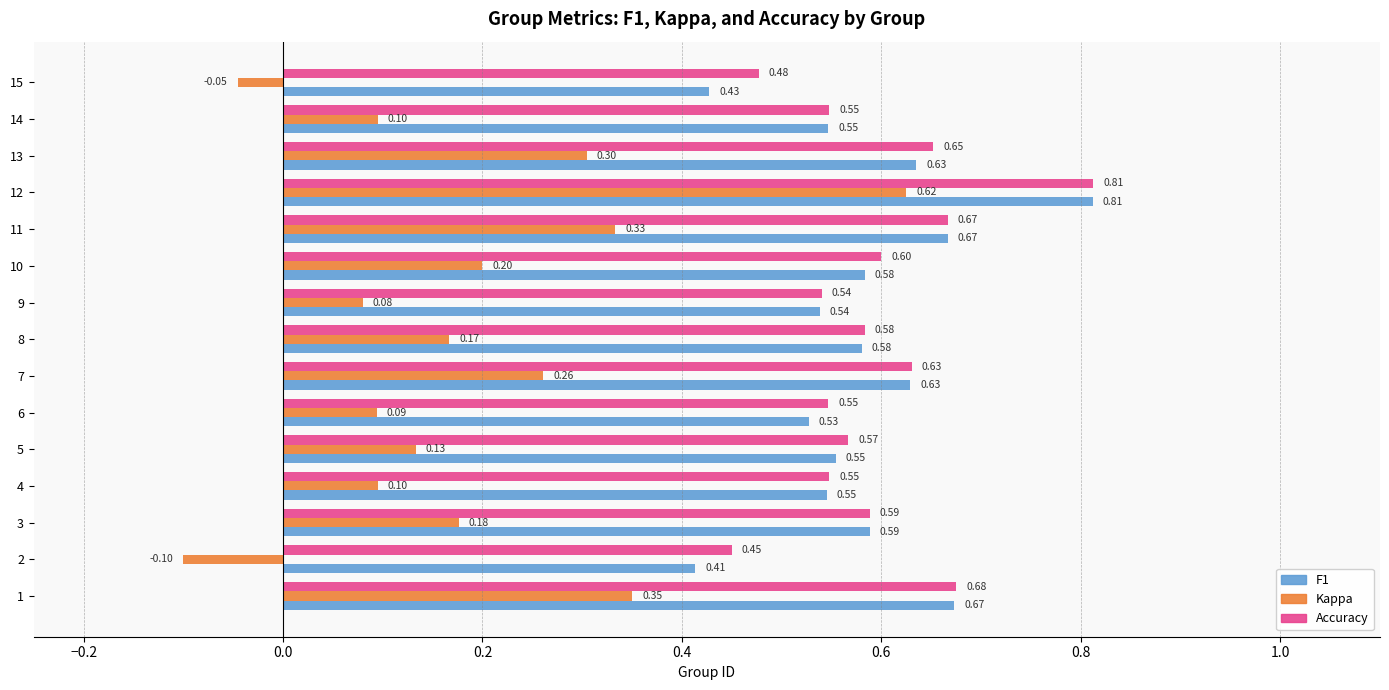

What is the difference between the highest and lowest values at 1?

0.3